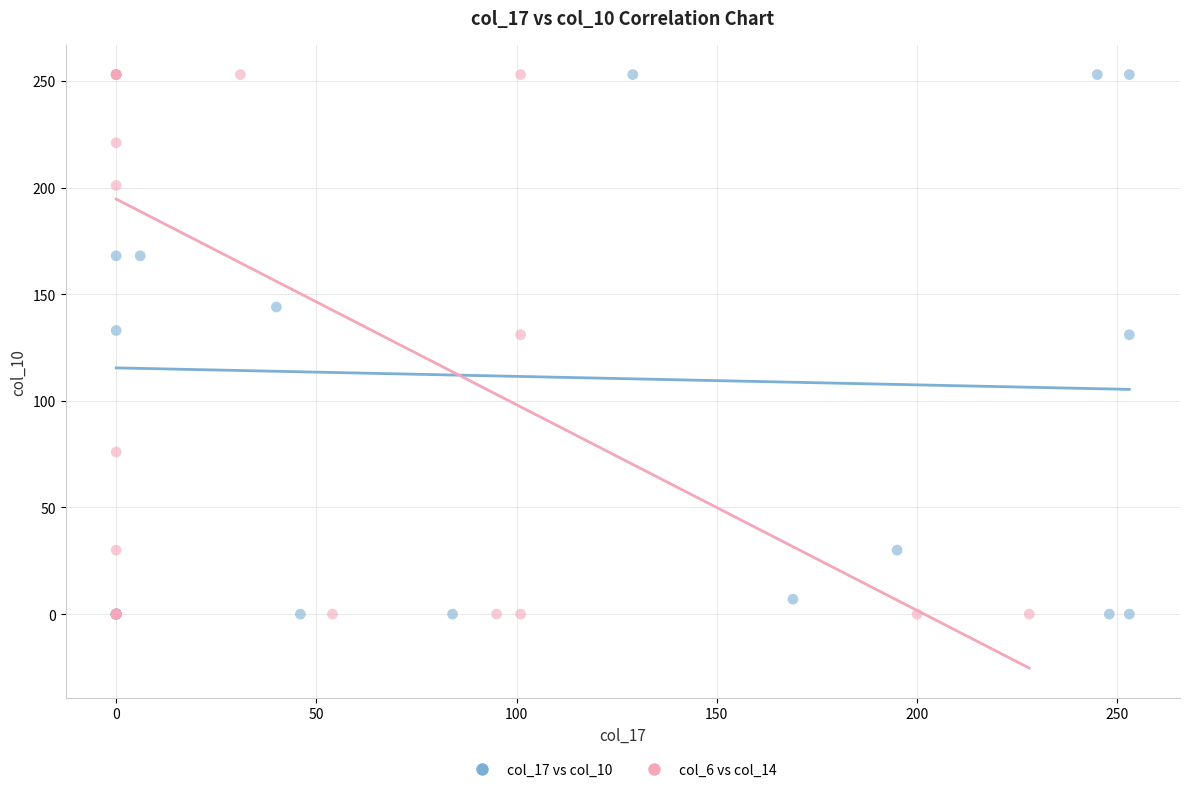

What are all the series names shown in the legend?

col_17 vs col_10, col_6 vs col_14